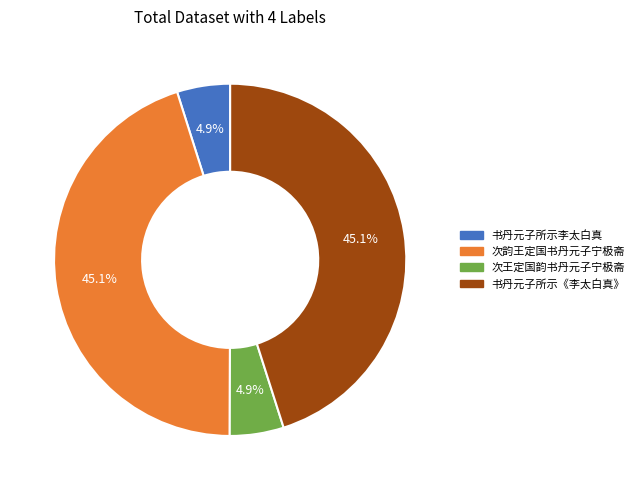

True or false: 次韵王定国书丹元子宁极斋 accounts for 45% of the total.

True